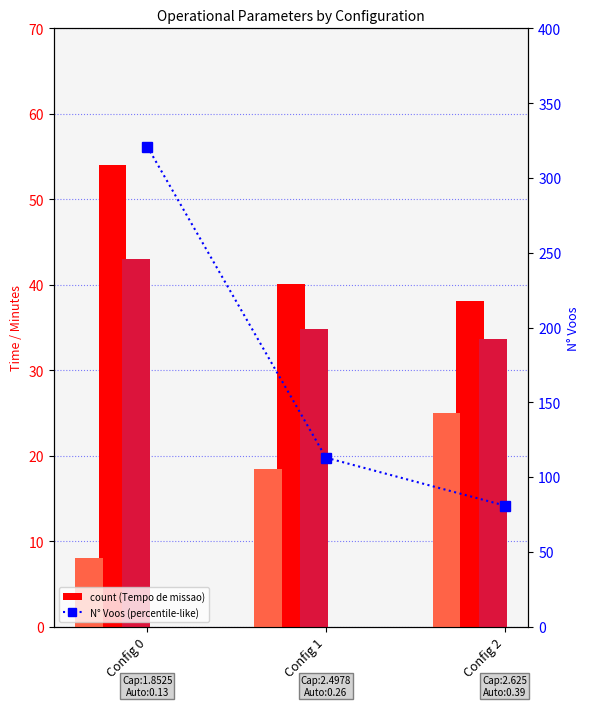

True or false: Tempo util [h] has a value of 59.4 at Config 1.

False